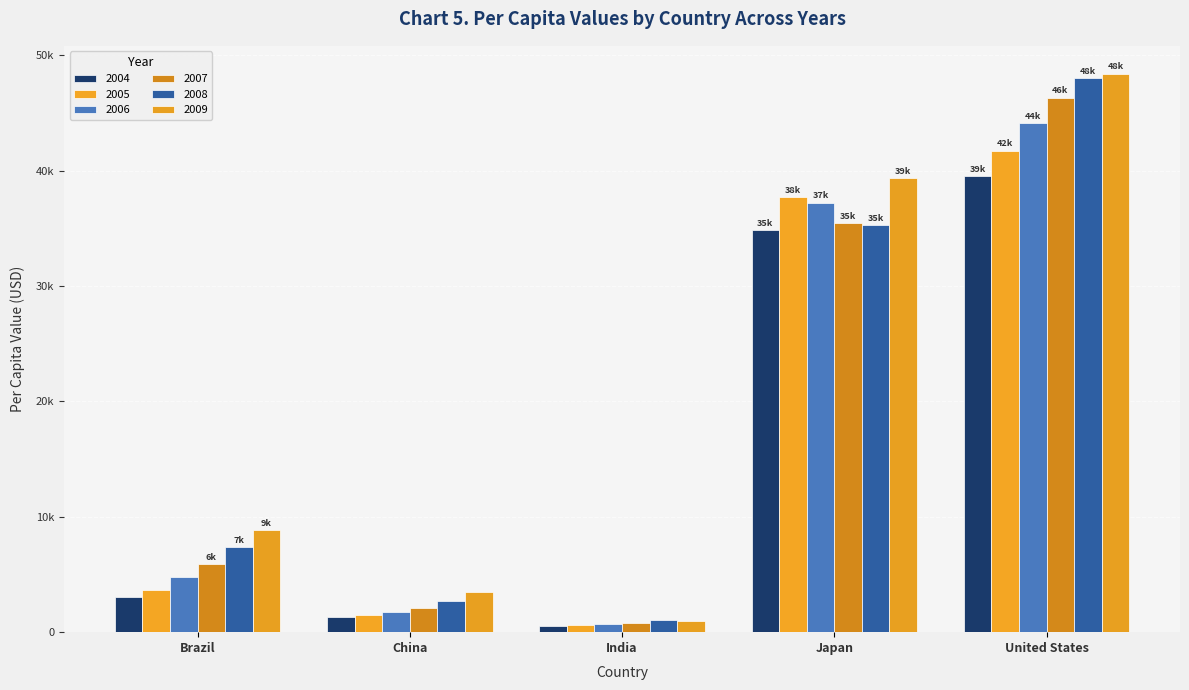

Does the chart contain any negative values?

No